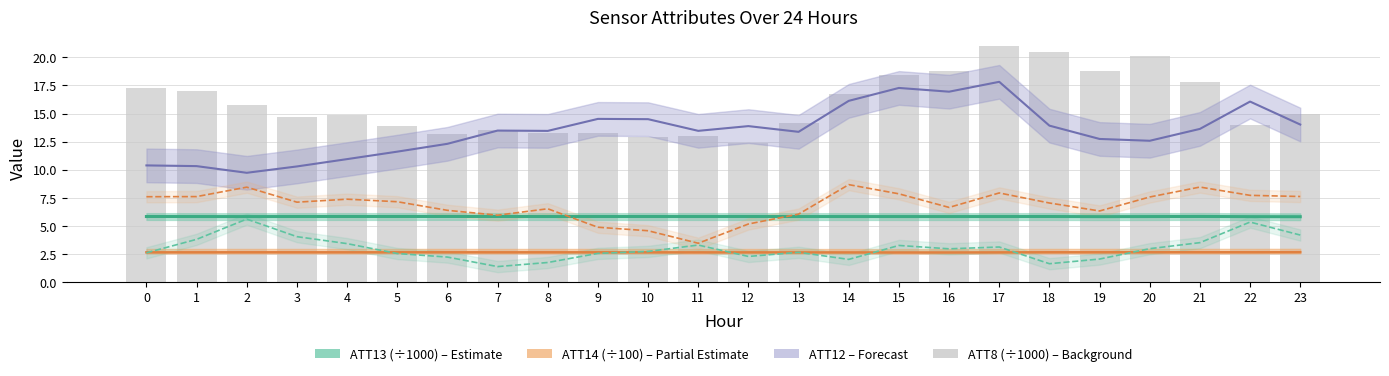

What is the greatest value displayed?

21.0